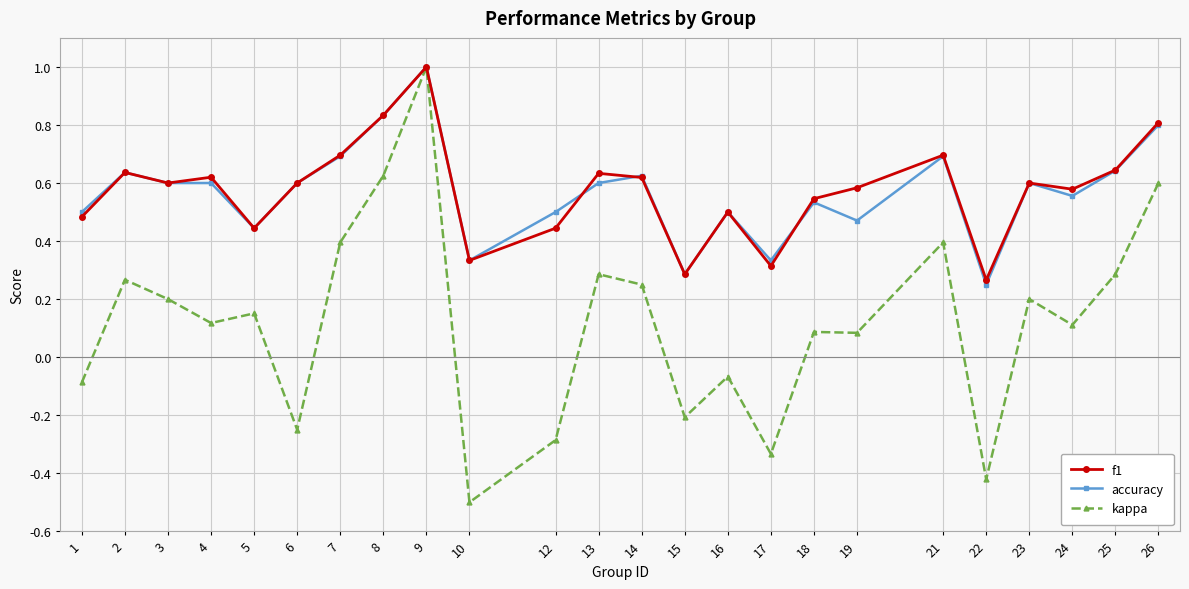

Between 4 and 15, which series saw the biggest shift?

f1